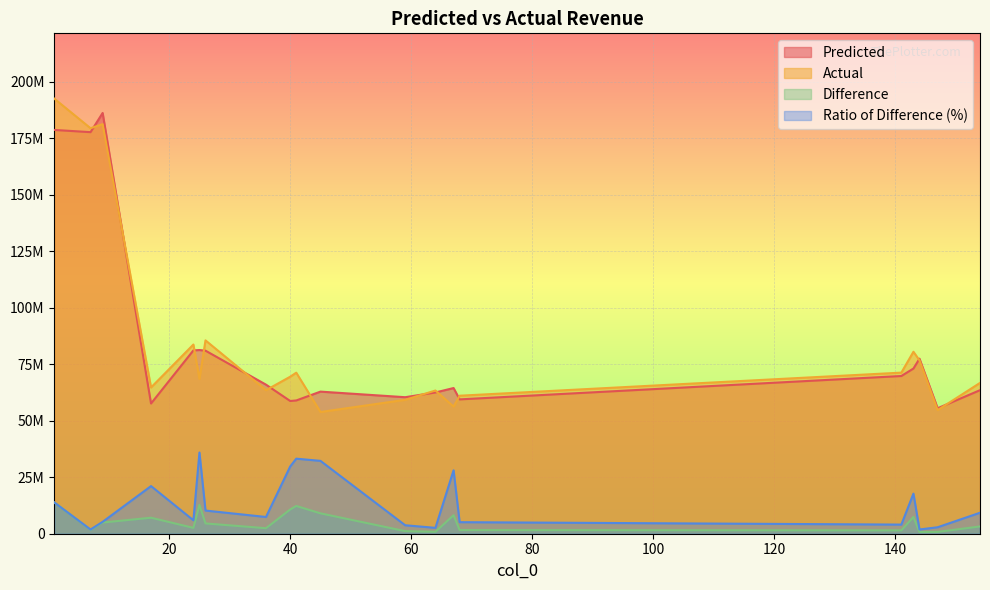

Between 17 and 41, which series saw the biggest shift?

Ratio of Difference (%)